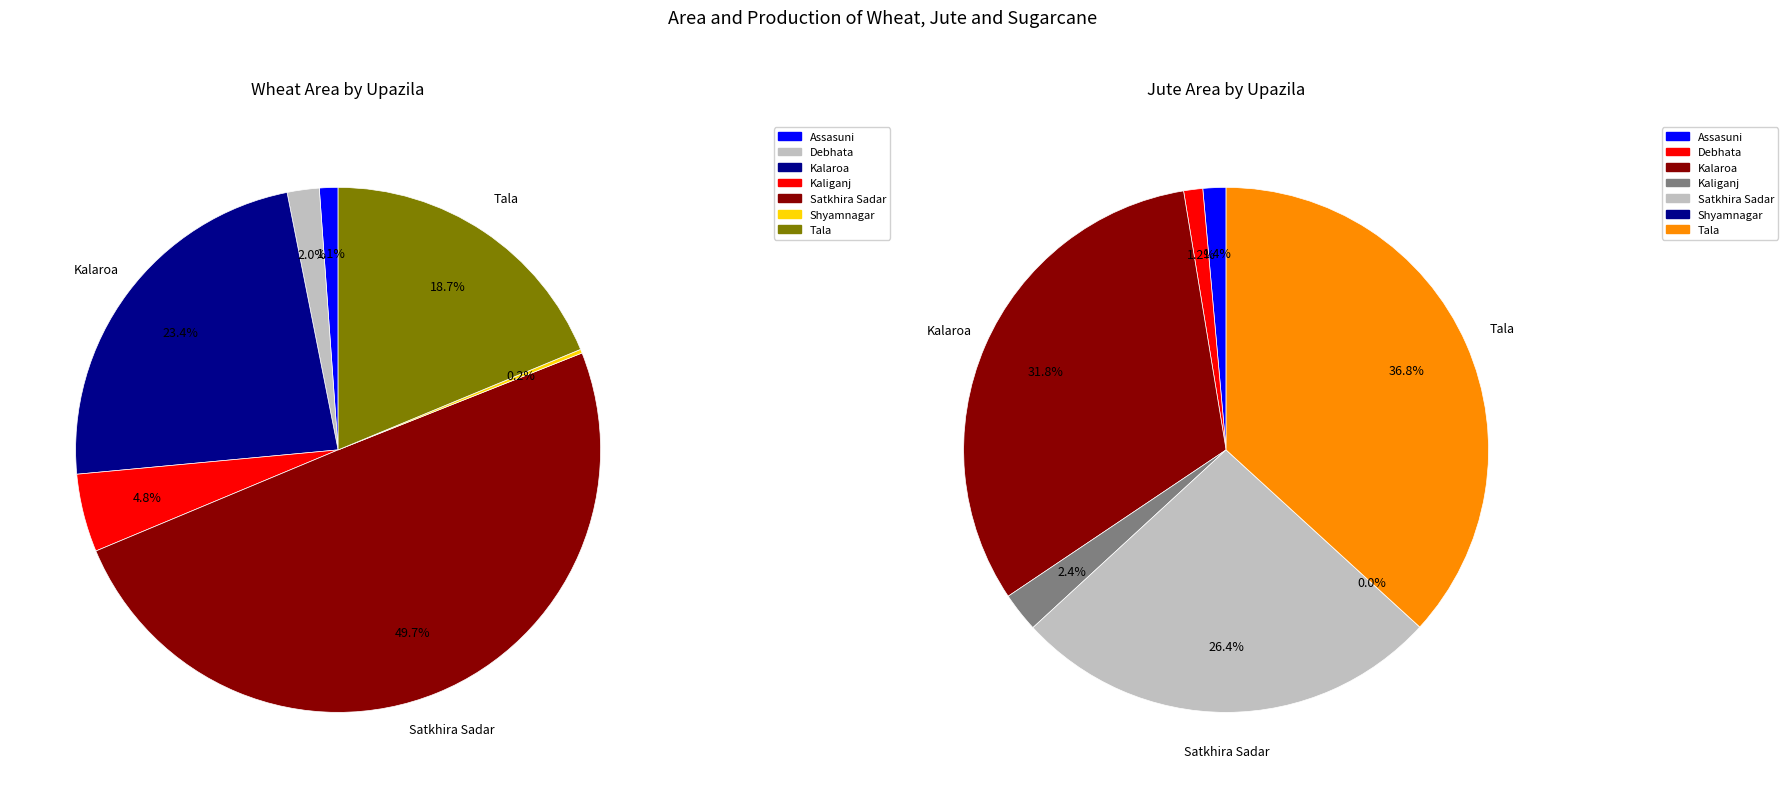

Which has a higher value, 5 or 2?

2